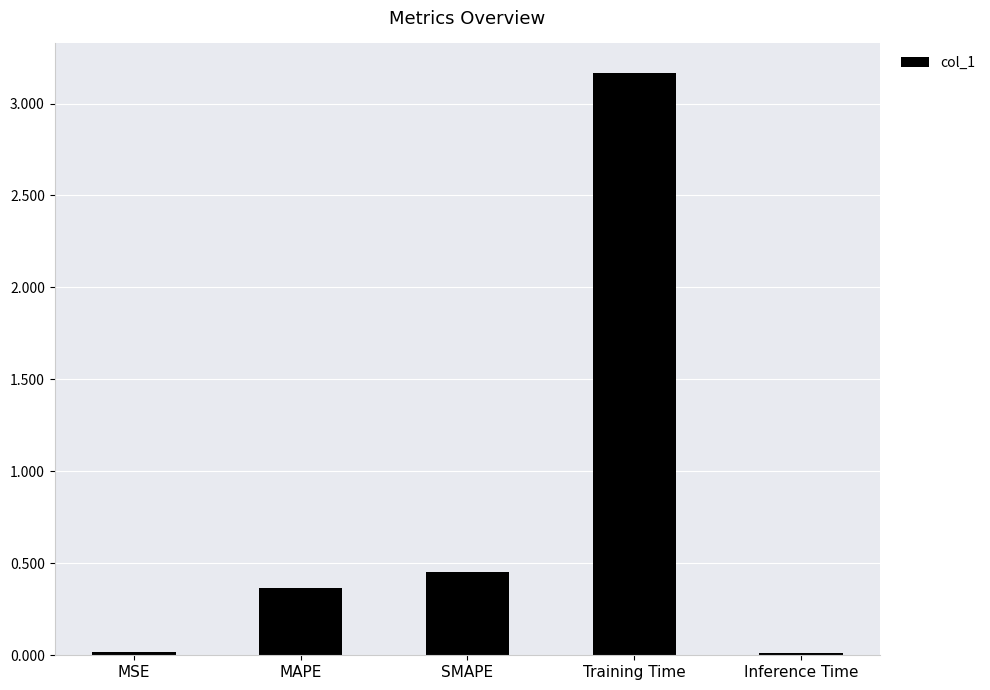

Which category has the highest value across all series?

Training Time